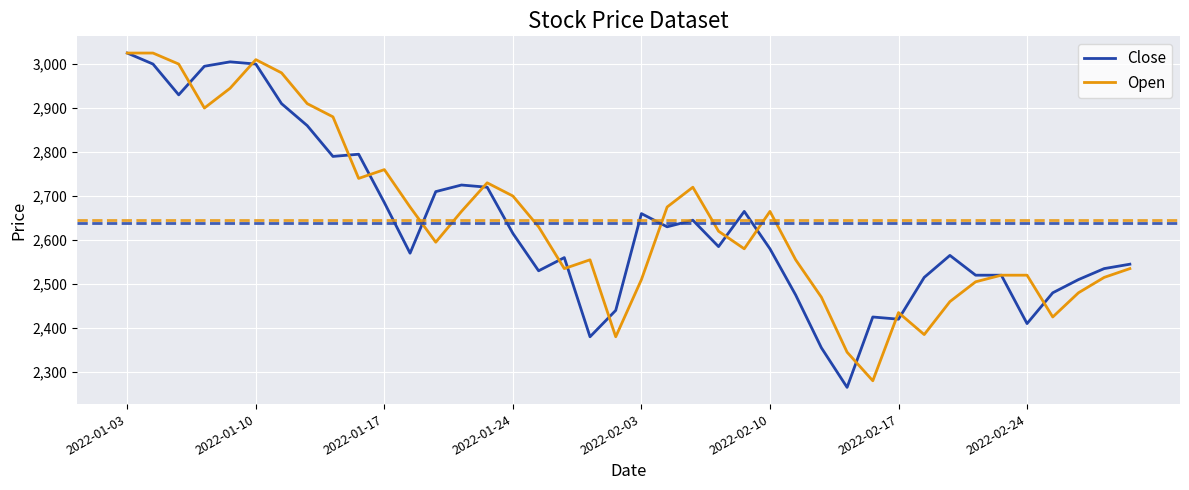

Does the chart display data point markers on the line(s)?

No